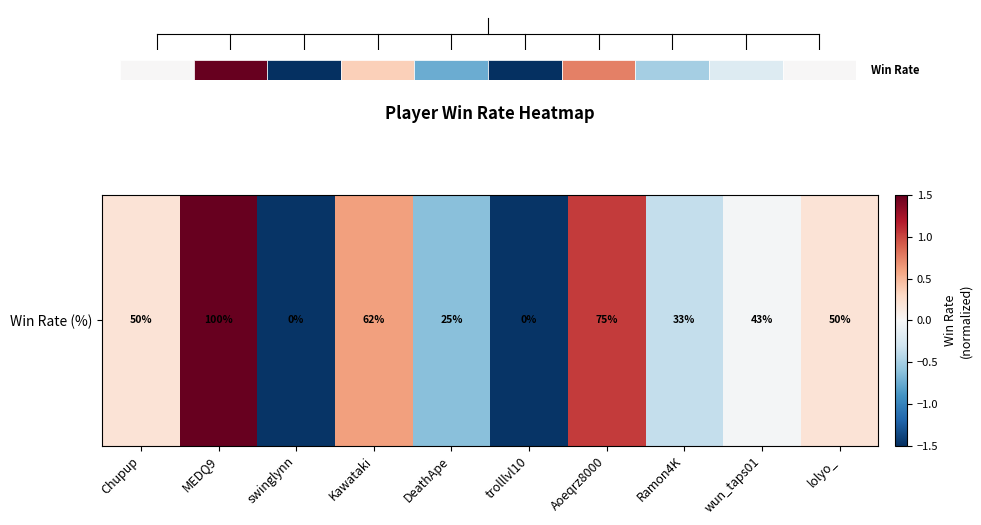

The chart shows a value of -0.8 at DeathApe. True or false?

False